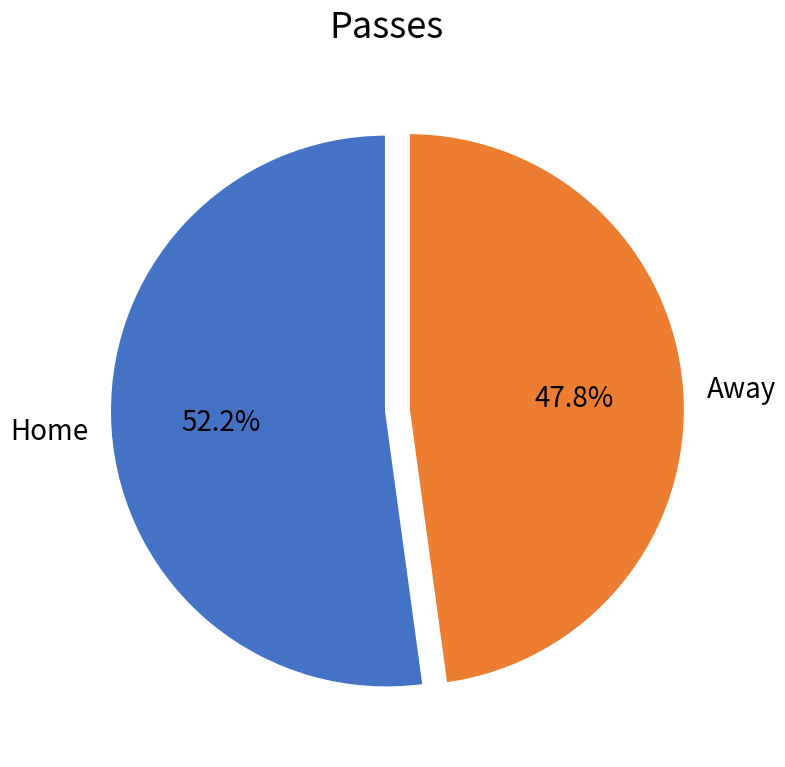

How many segments does this pie chart have?

2